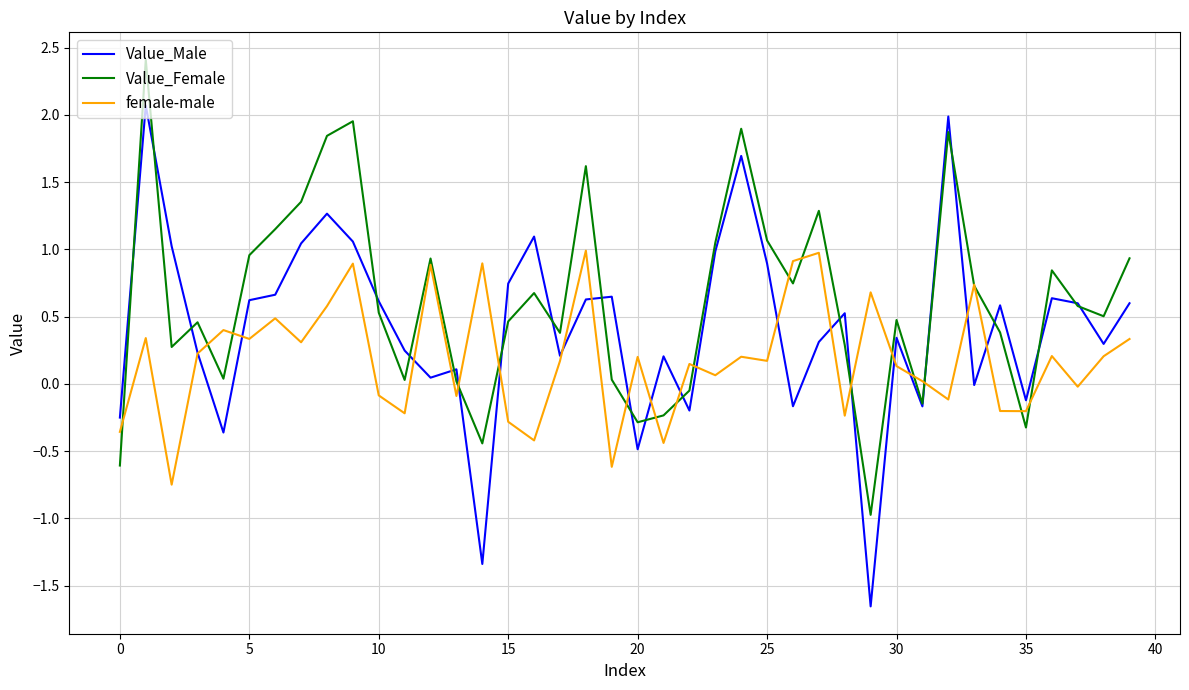

What is the maximum value for Value_Female?

2.4